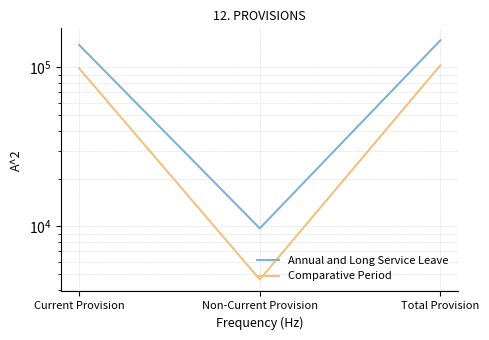

Reading left to right, what are all the values shown in this chart?

Annual and Long Service Leave: Current Provision=138247	Non-Current Provision=9722	Total Provision=147969
Comparative Period: Current Provision=98588	Non-Current Provision=4636	Total Provision=103224